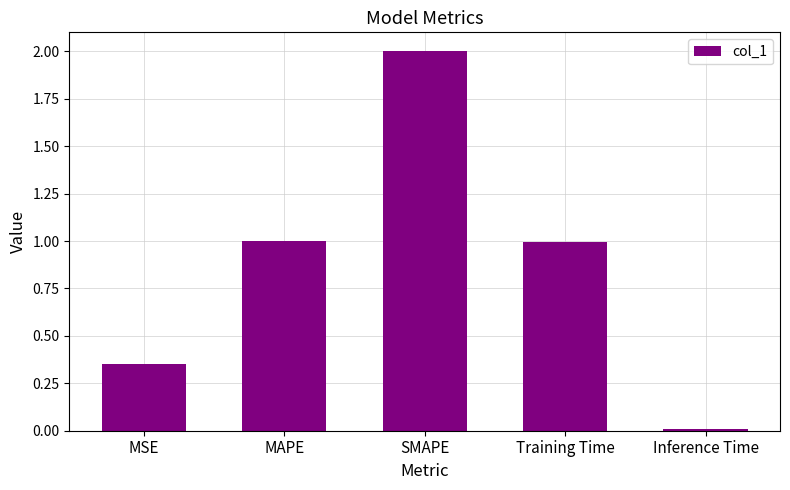

What is the difference between the maximum and minimum values?

2.0